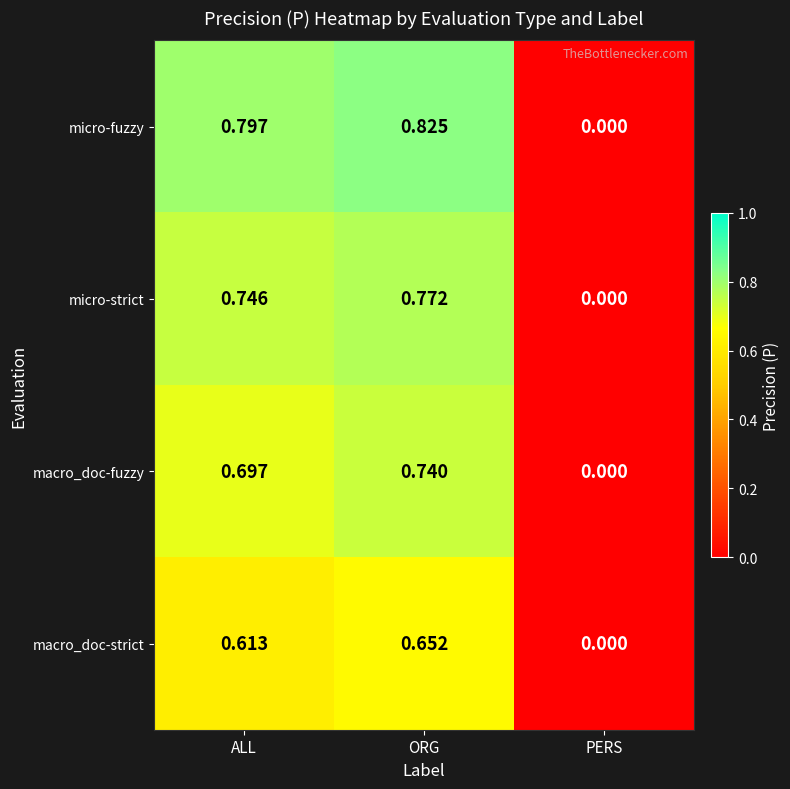

At which label is macro_doc-fuzzy closest to 0?

PERS